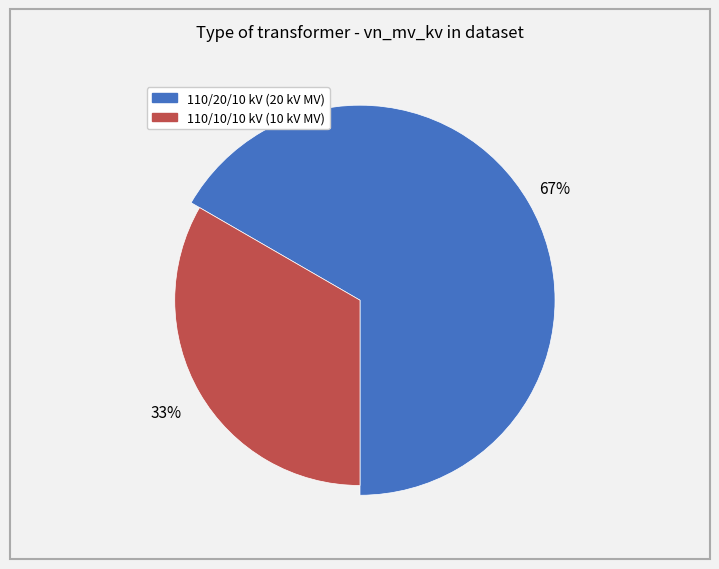

To the nearest percent, what is the difference between the largest and smallest slice percentages?

33%